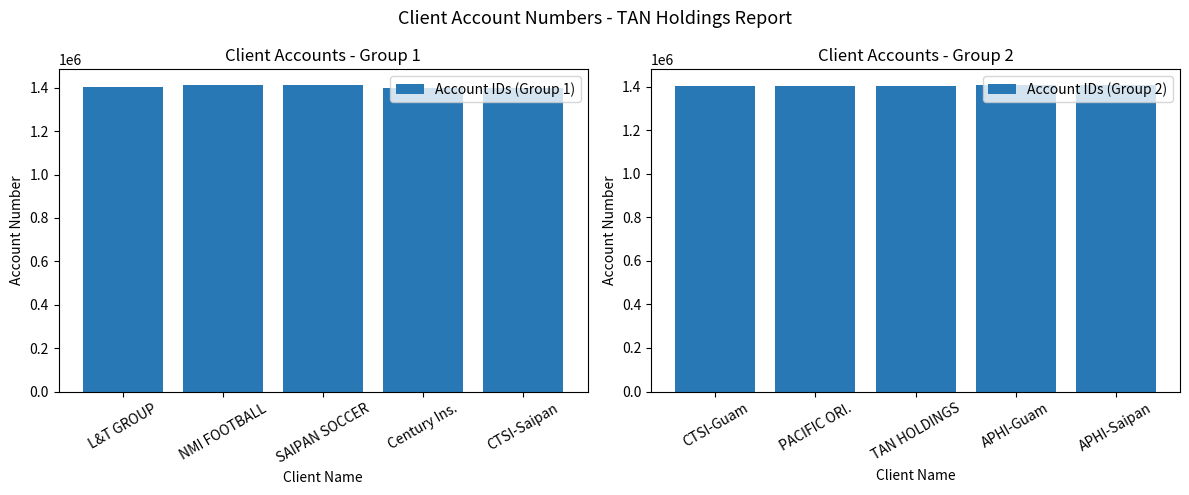

Is it true that Account IDs (Group 2) equals 1903105 at APHI-Guam?

False